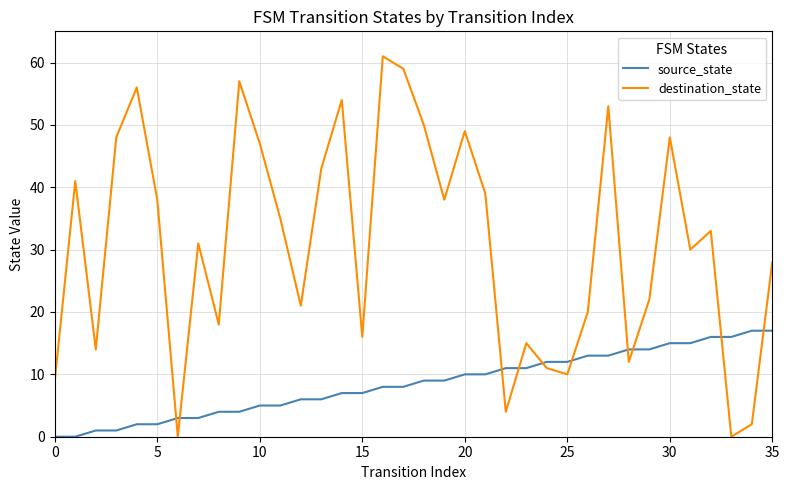

How many values in the destination_state series are below 33?

18